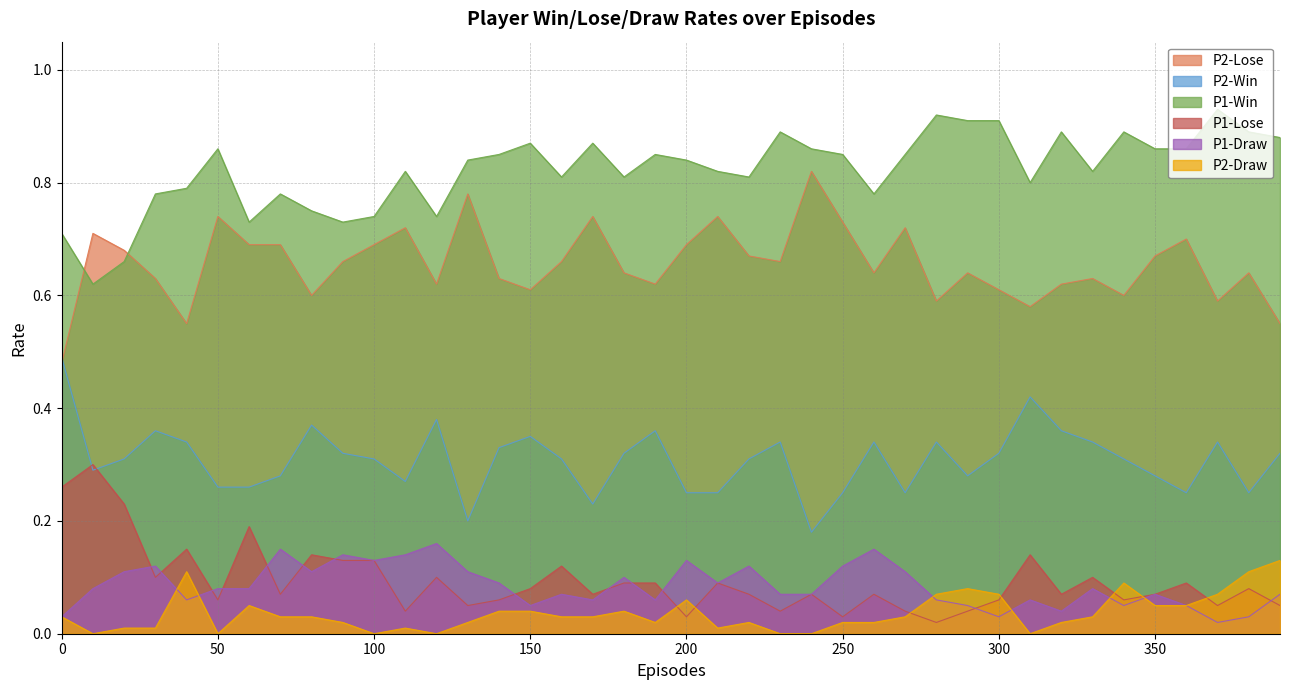

Does the chart have visible grid lines?

Yes